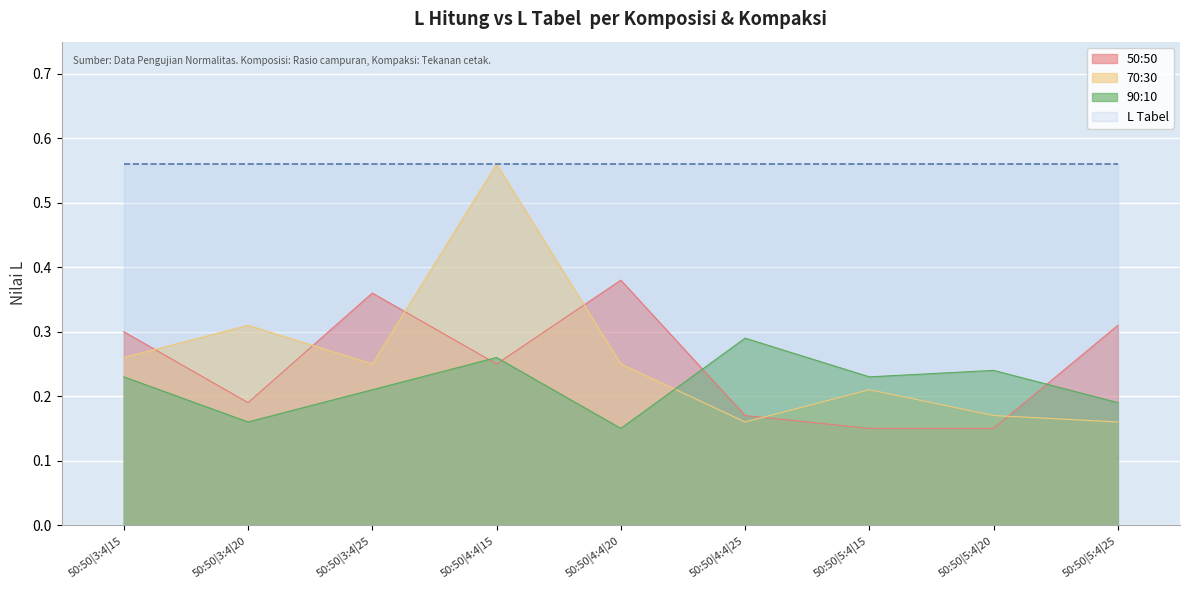

Where do 90:10 and 70:30 first cross each other?

50:50|4:4|20 and 50:50|4:4|25